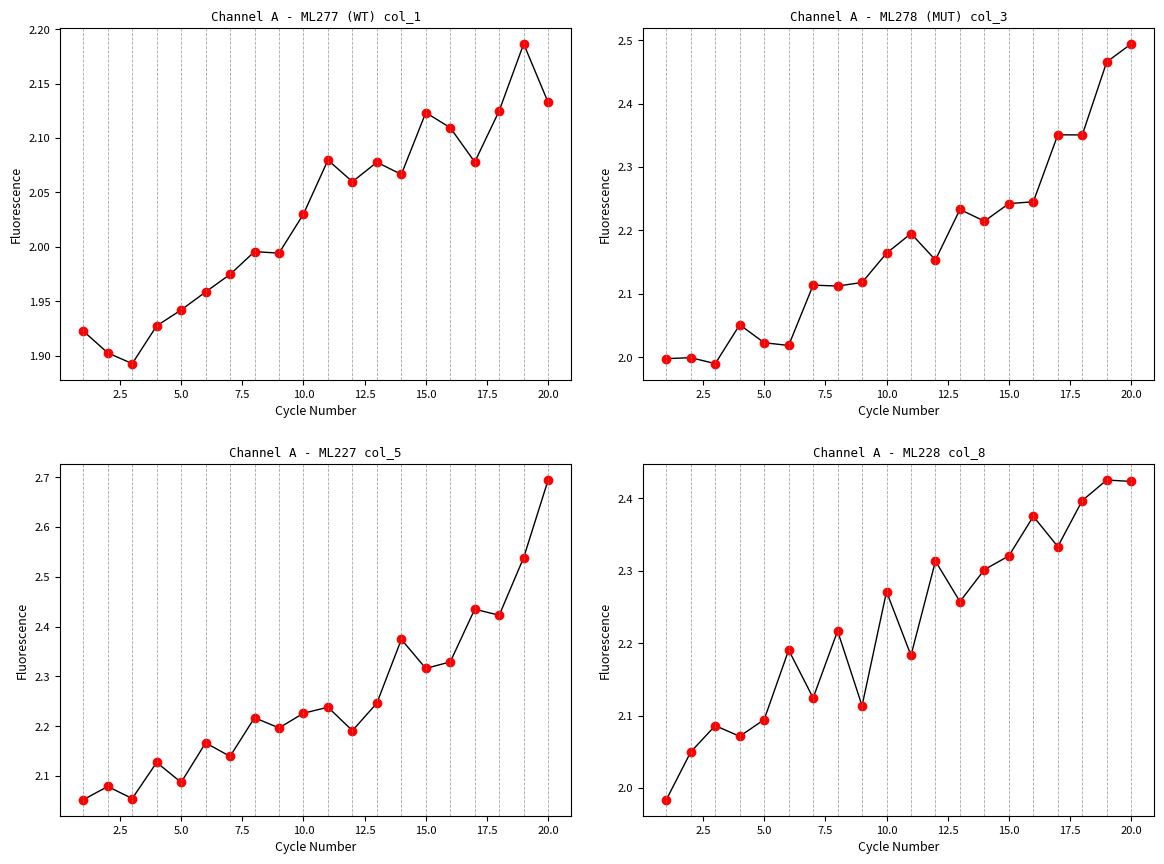

True or false: col_5 has more than 0 points higher than both neighbors.

True